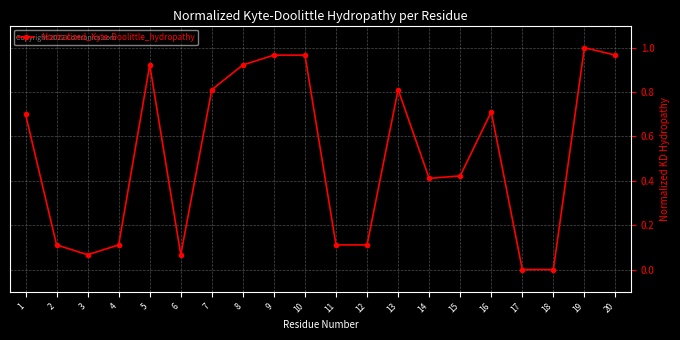

Count the number of data series in this chart.

1